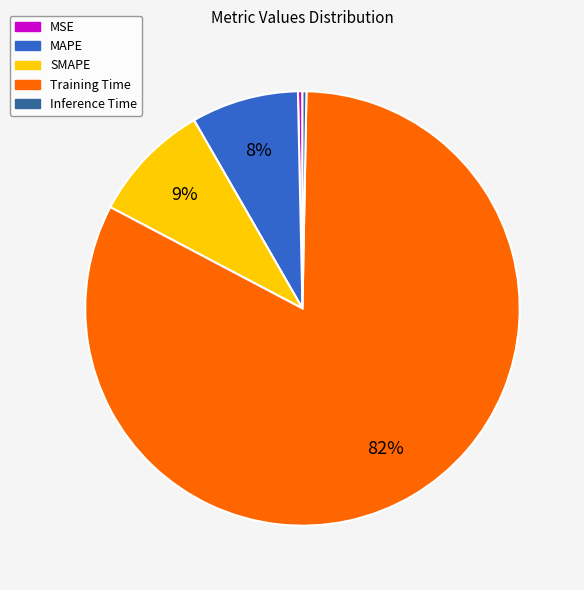

Is there a majority slice in this chart?

Yes